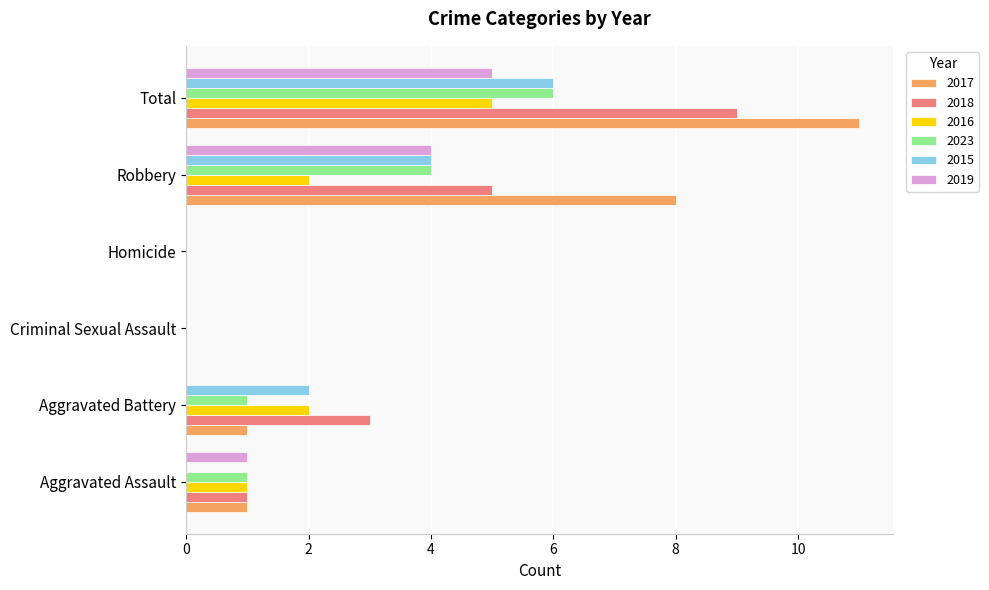

How many categories are shown in the chart?

6